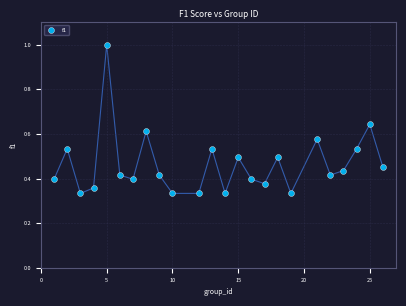

What is the range of Y values (max minus min)?

0.7